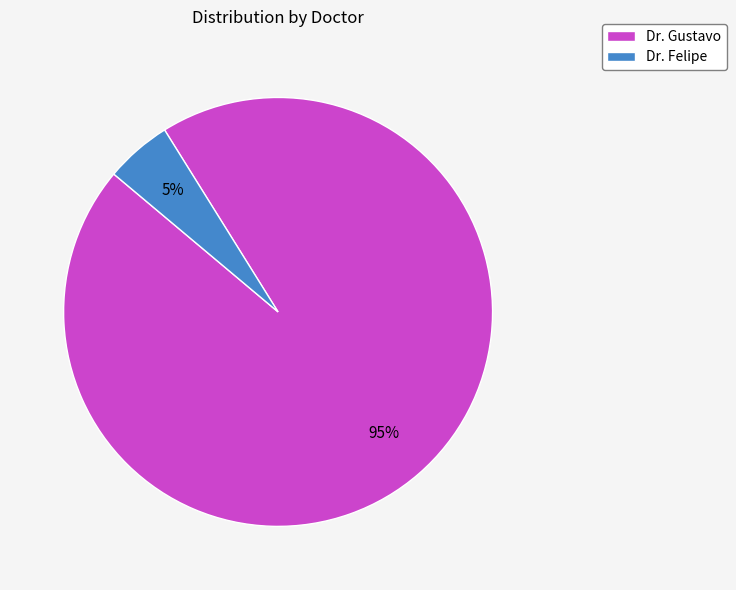

Count the number of slices in the pie.

2